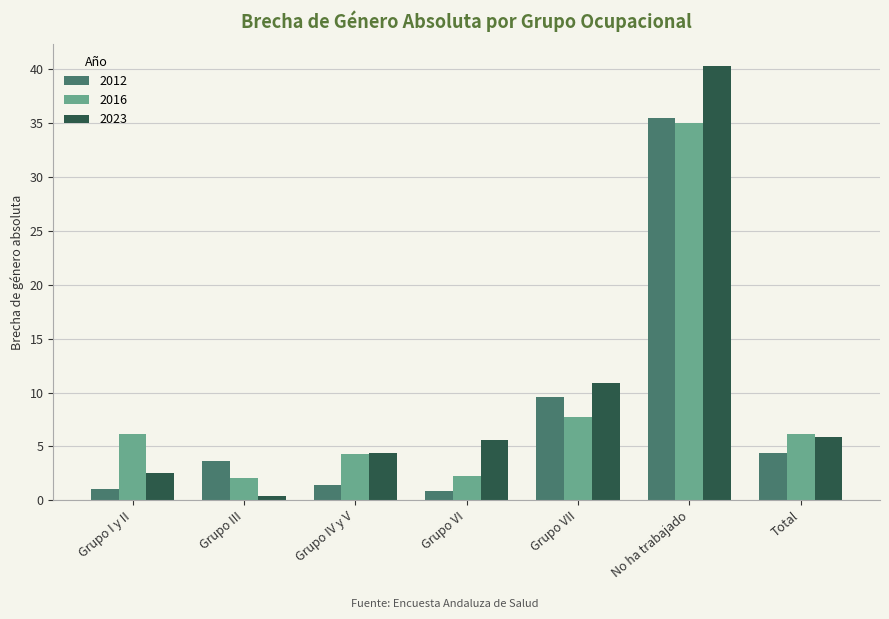

Which label corresponds to the smallest value in the chart?

Grupo III